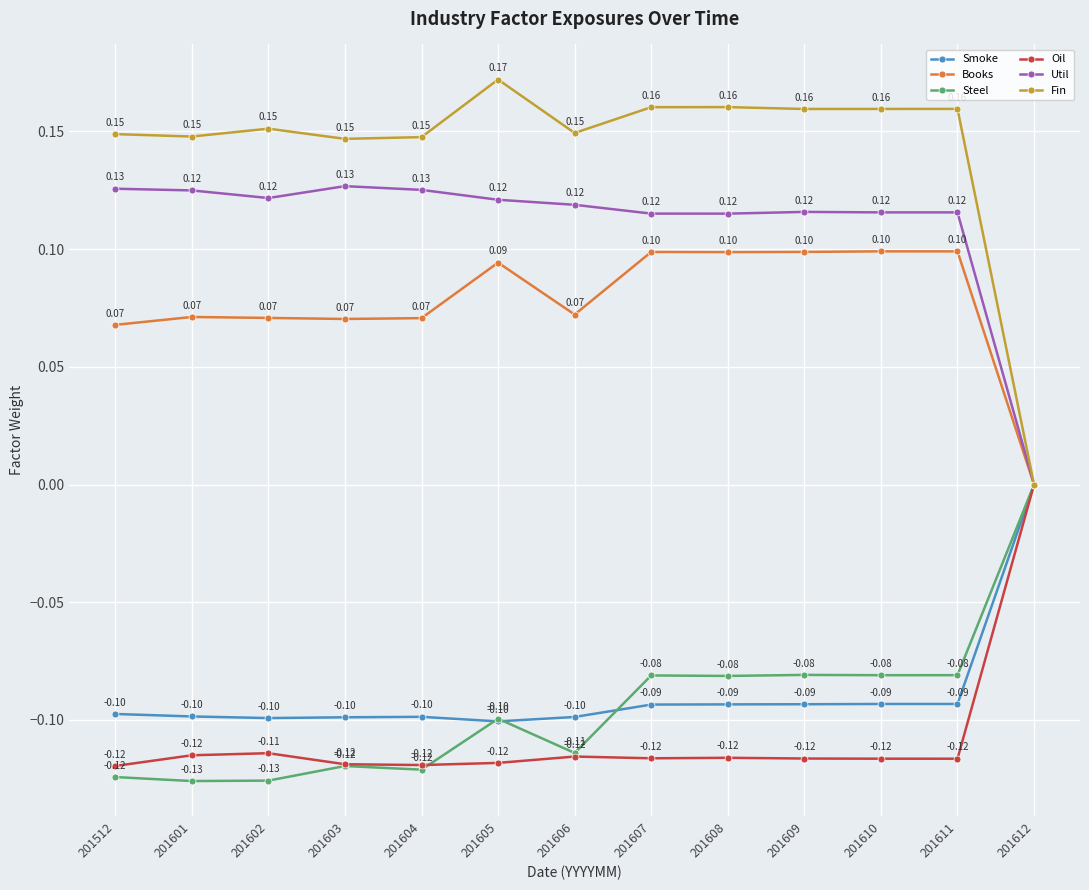

What is the sum of all Fin values?

1.9